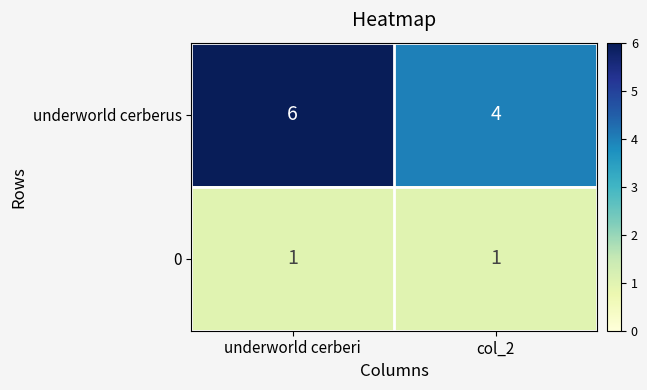

What is the spread (max minus min) of values at col_2?

3